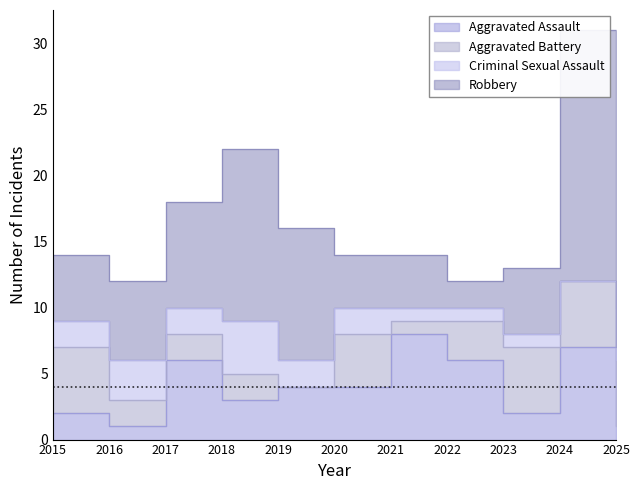

What is the difference between the maximum and minimum values in the Aggravated Battery series?

5